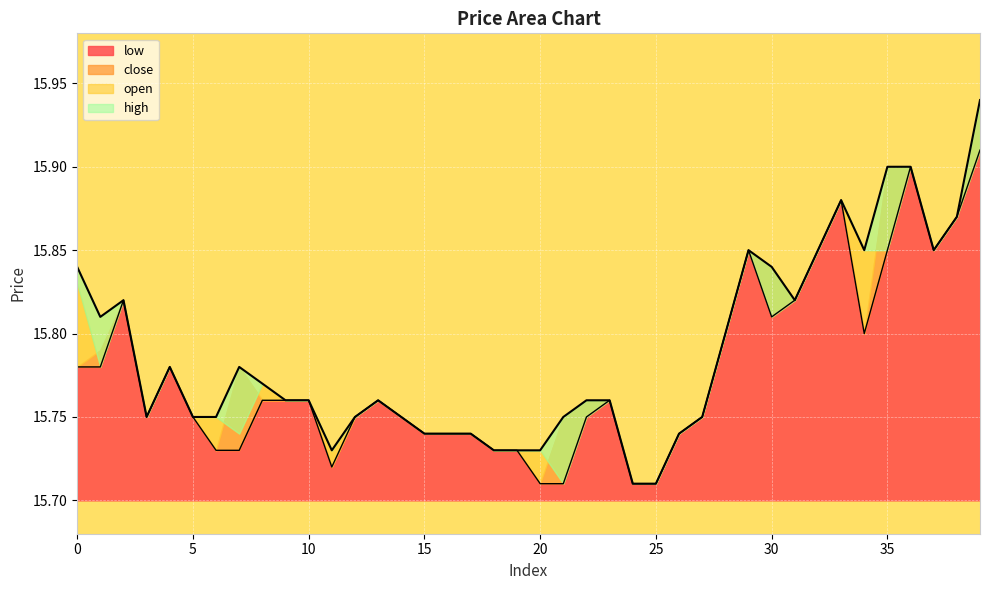

What is the value of the low point at the 8th from the left?

15.7